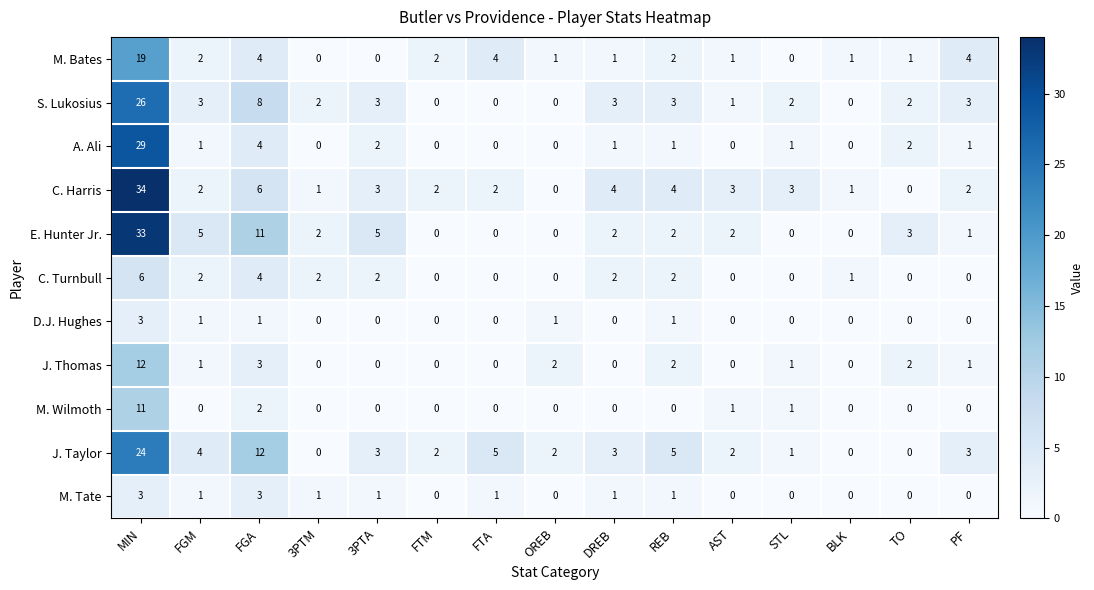

Which label corresponds to the largest value in the chart?

MIN